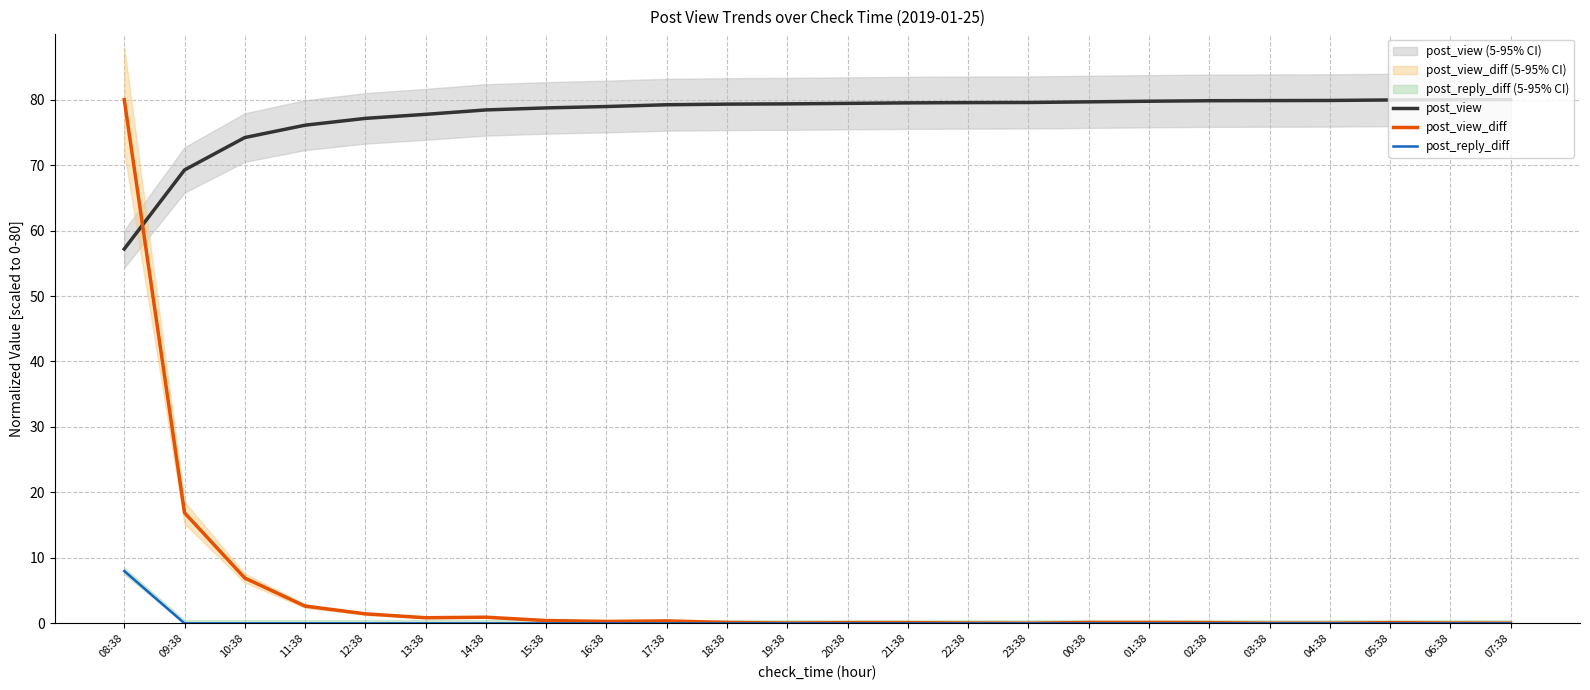

What is the label of the 3rd point from the left?

10:38